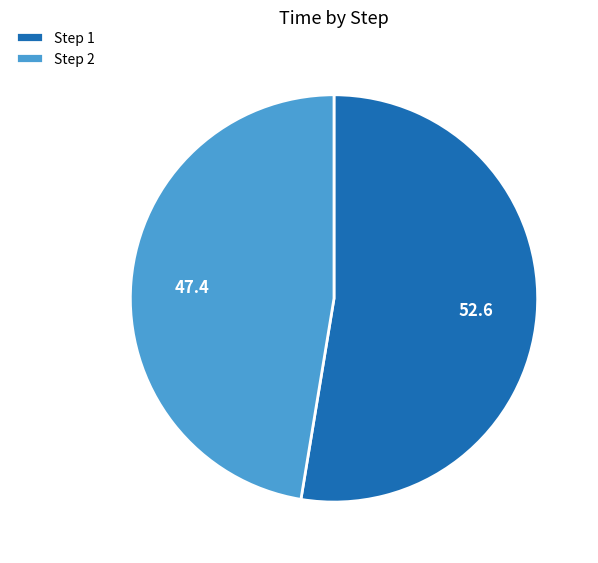

Rank the categories by value from highest to lowest.

Step 1, Step 2